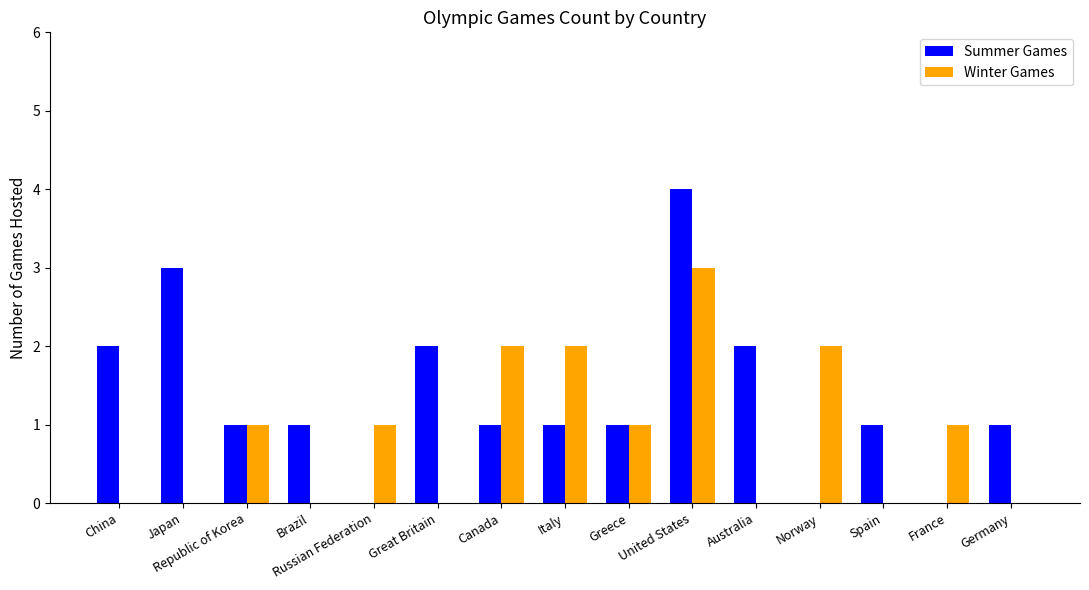

What is the sum of all Winter Games values?

13